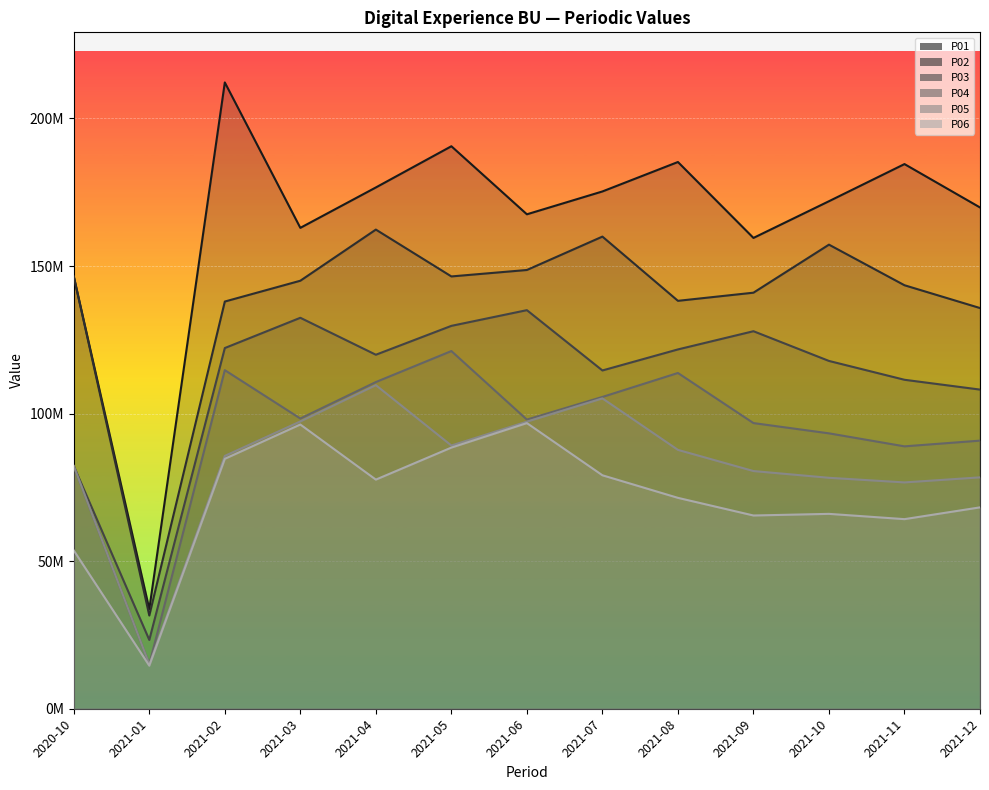

Where is P01 nearest to the value 122992498?

2020-10